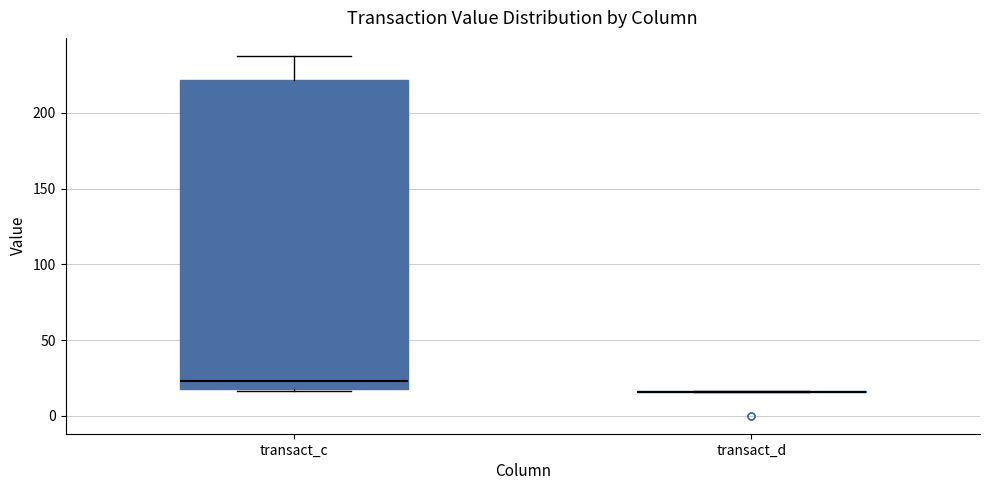

Reading left to right, transcribe this box plot: for each box, give where its median line is, the range the box spans, and where its two whiskers end, as read against the y-axis. The values are not printed on the chart, so give them approximately, as read against the axis.

transact_c: median 25, box 20 to 220, whiskers 15 to 240
transact_d: box collapsed to a line at 15, whiskers 15 to 15